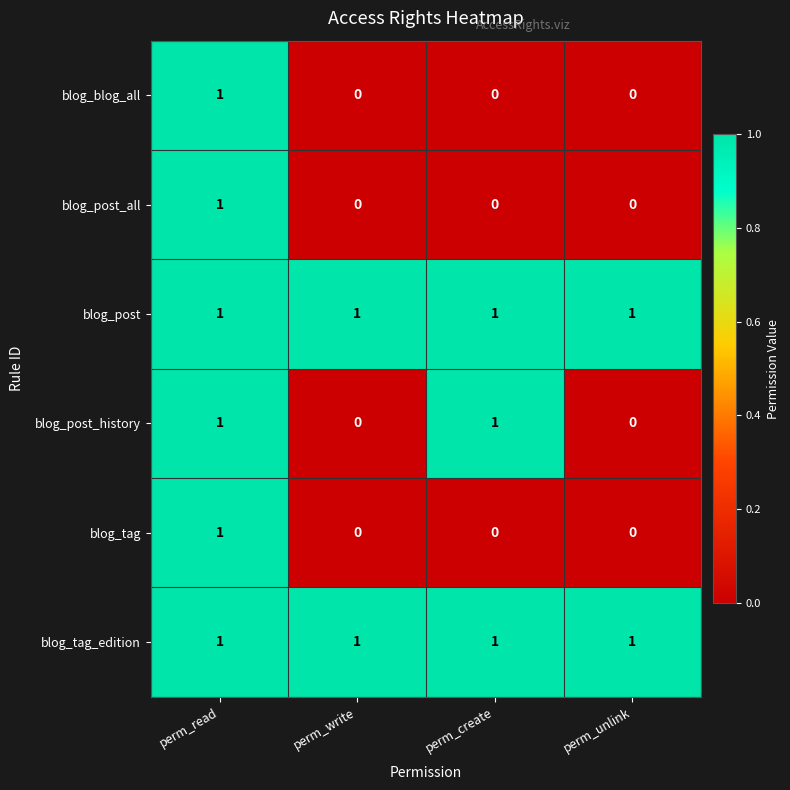

Between perm_create and perm_unlink, which series saw the biggest shift?

blog_post_history